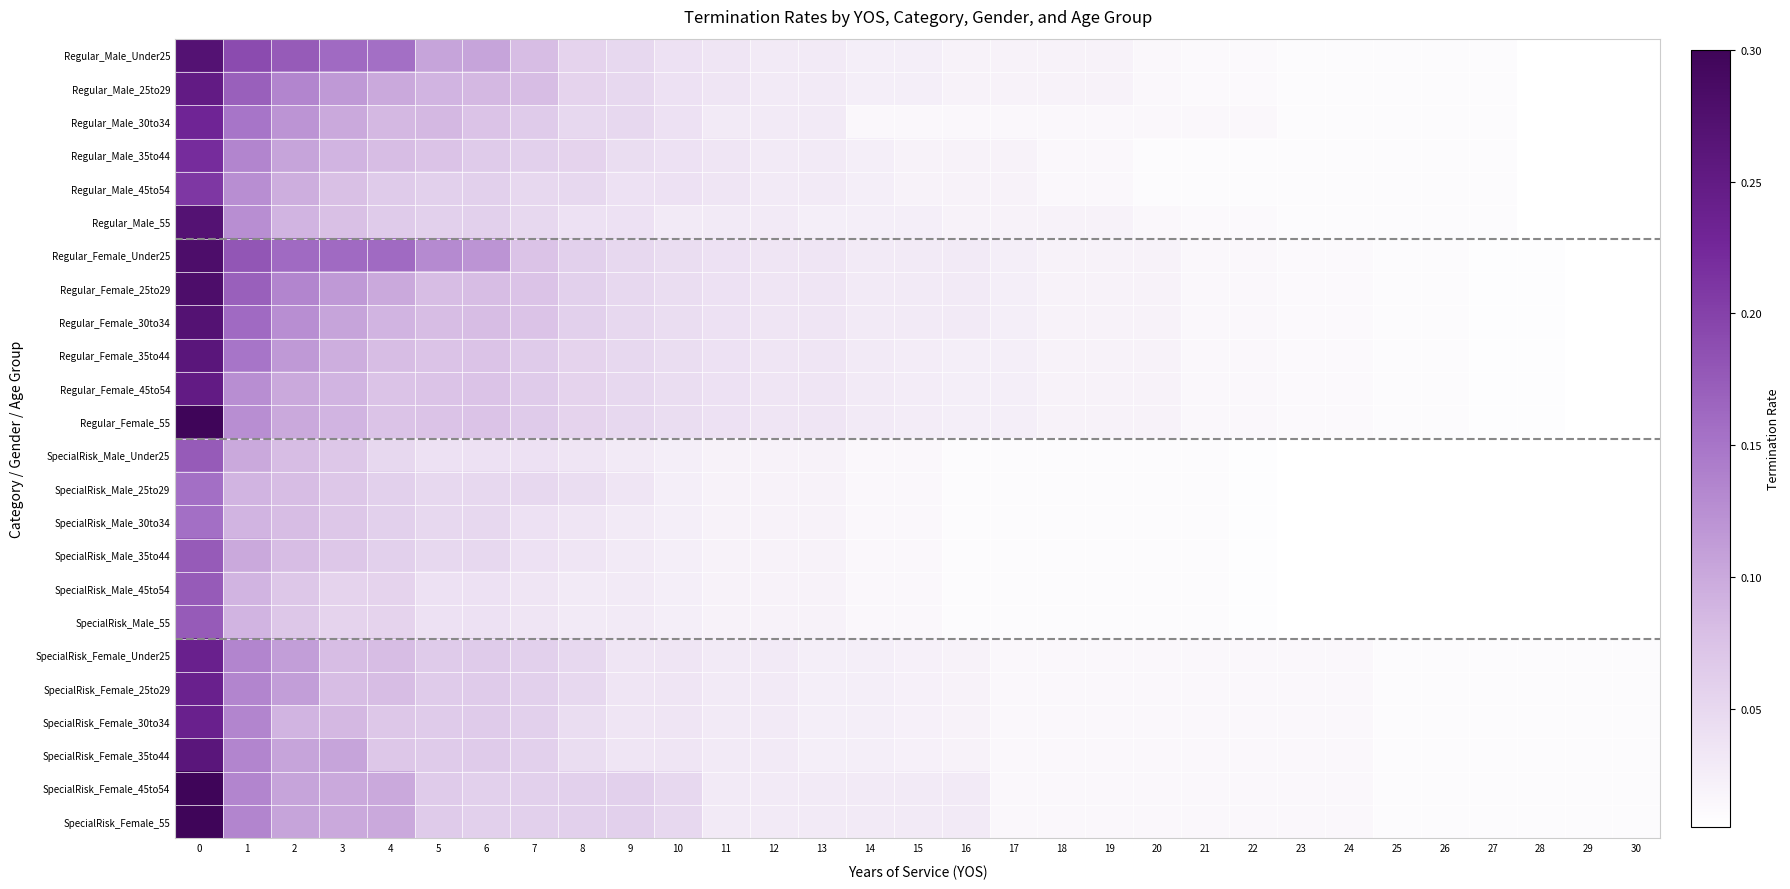

Rank the series by their maximum value, from highest to lowest.

Regular_Female_55, SpecialRisk_Female_45to54, SpecialRisk_Female_55, Regular_Female_Under25, Regular_Female_25to29, Regular_Male_Under25, Regular_Male_55, Regular_Female_30to34, Regular_Female_35to44, SpecialRisk_Female_35to44, Regular_Male_25to29, Regular_Female_45to54, SpecialRisk_Female_Under25, SpecialRisk_Female_25to29, SpecialRisk_Female_30to34, Regular_Male_30to34, Regular_Male_35to44, Regular_Male_45to54, SpecialRisk_Male_Under25, SpecialRisk_Male_35to44, SpecialRisk_Male_45to54, SpecialRisk_Male_55, SpecialRisk_Male_25to29, SpecialRisk_Male_30to34